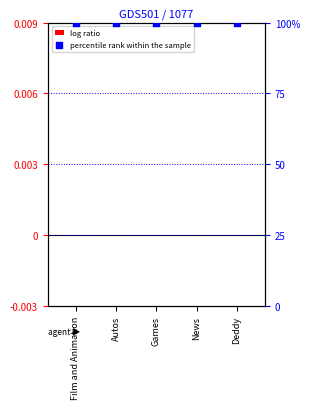

What is the total value across all series at Film and Animation?

100